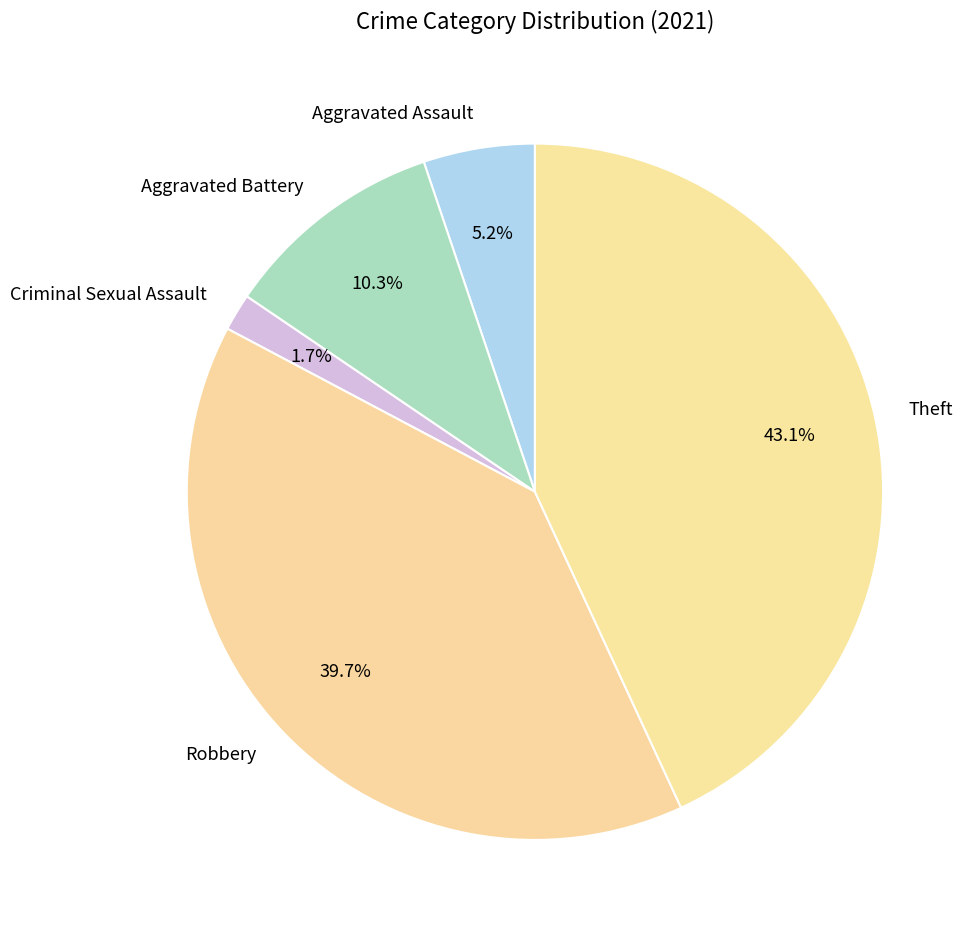

True or false: Aggravated Assault accounts for 1% of the total.

False